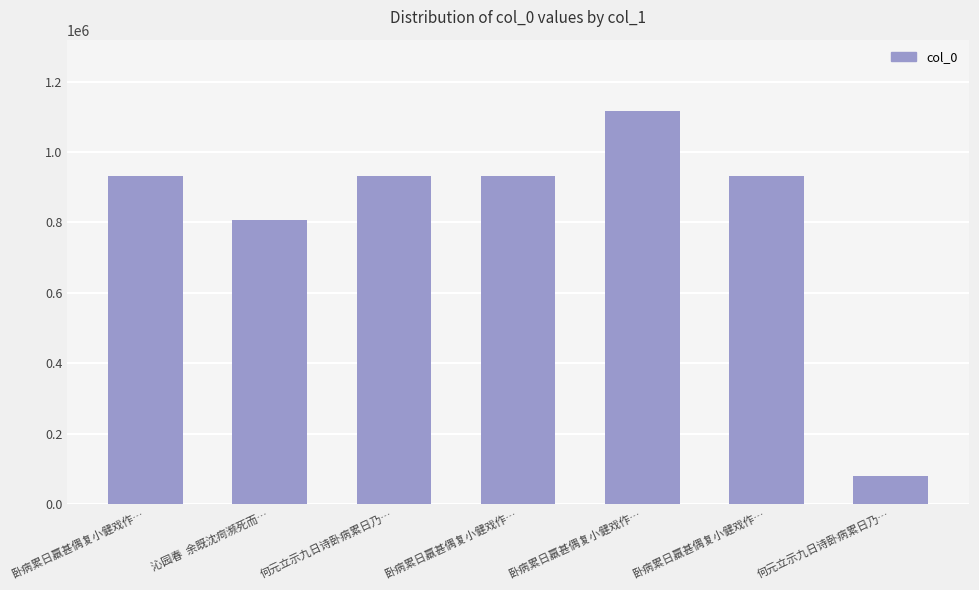

The chart shows a value of 132956 at 何元立示九日诗卧病累日乃…. True or false?

False